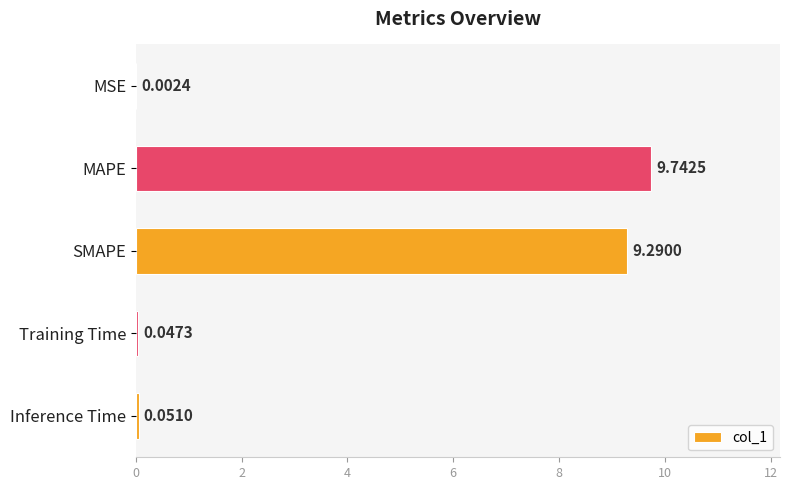

What is the sum of all values?

19.1